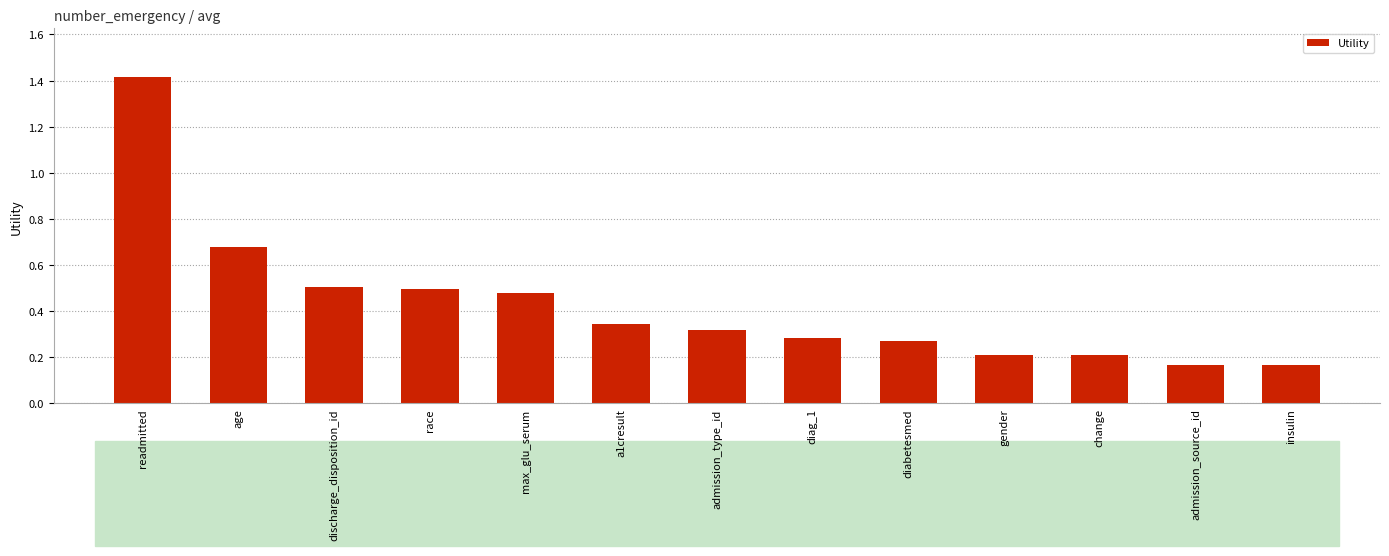

What is the greatest value displayed?

1.4